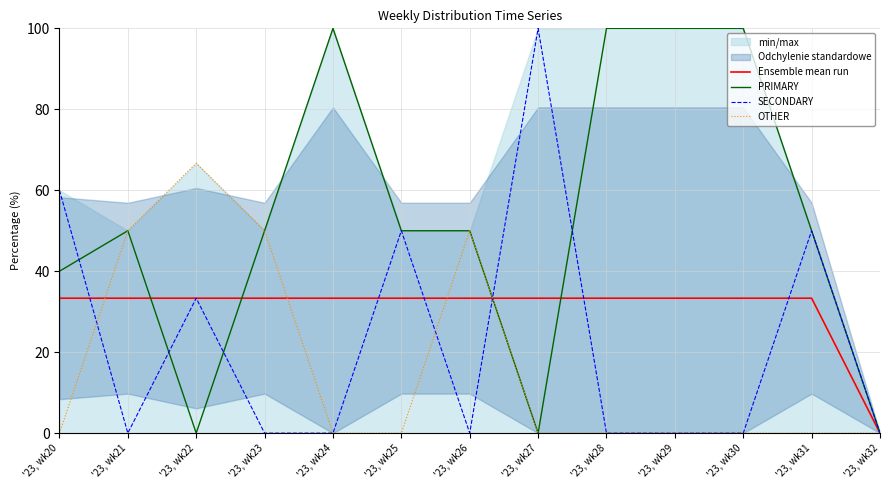

How many lines are shown in the chart?

4